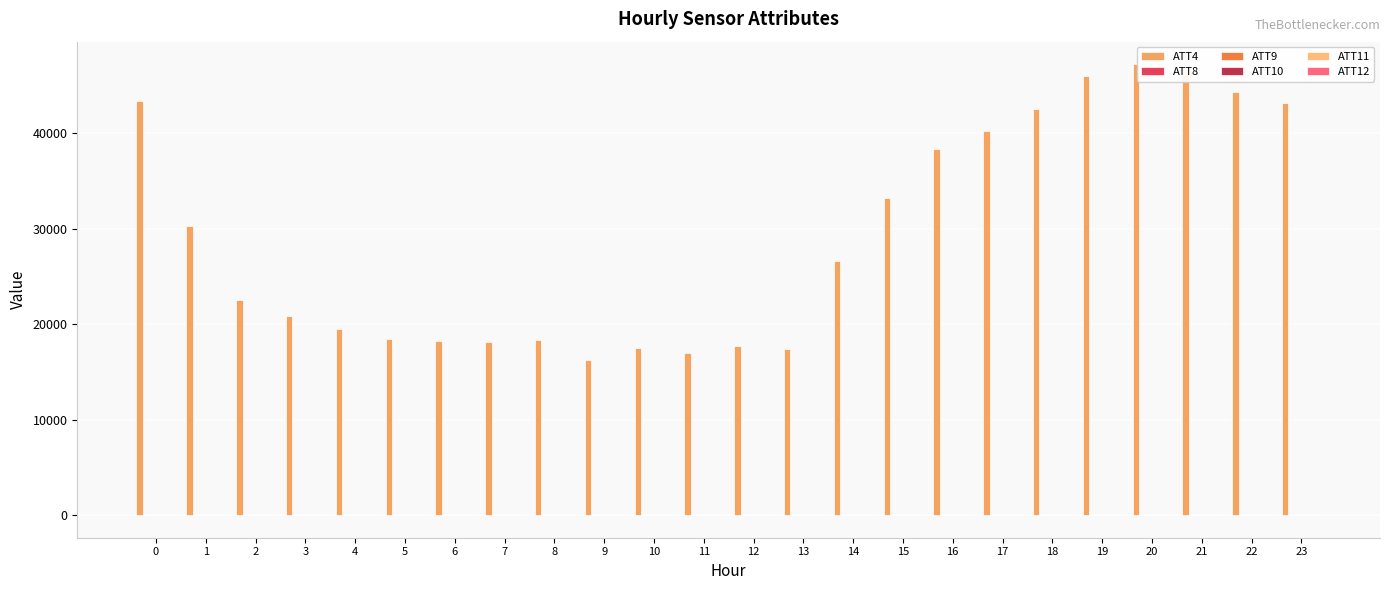

What is the maximum value shown in the chart?

47200.0